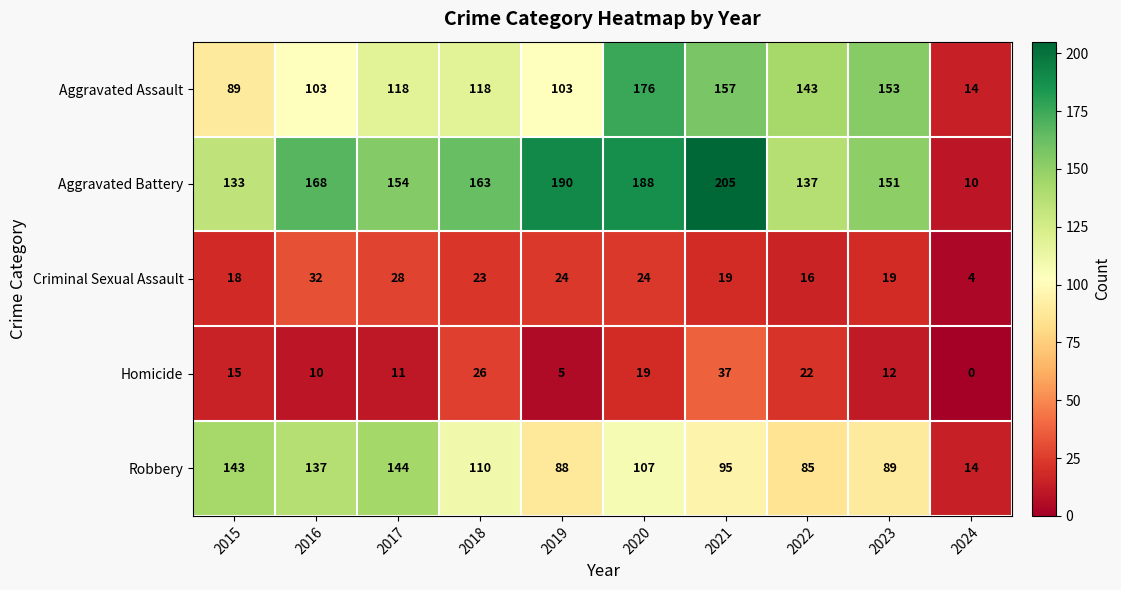

What is the maximum value shown in the chart?

205